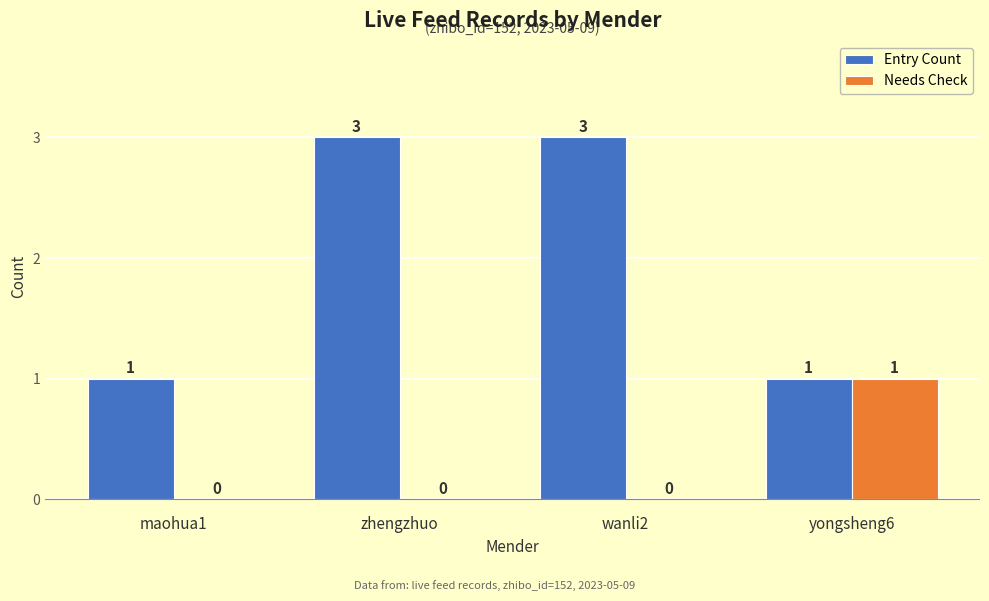

What is the maximum value for Needs Check?

1